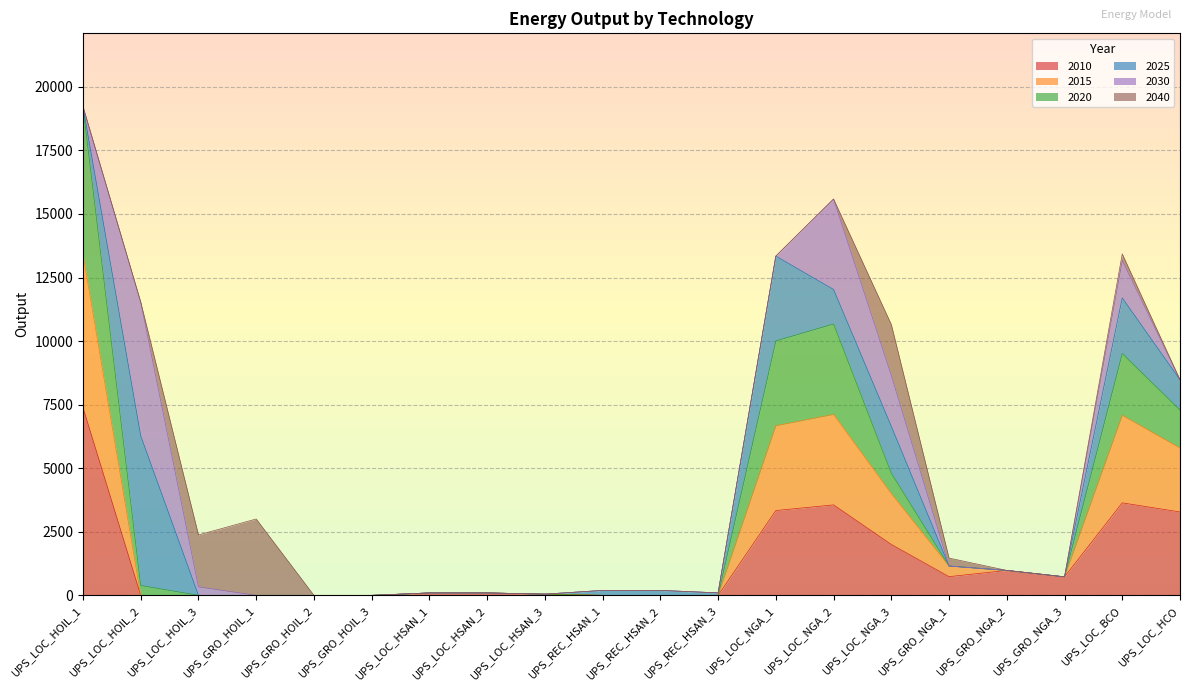

What is the label of the 13th point from the left?

UPS_LOC_NGA_1